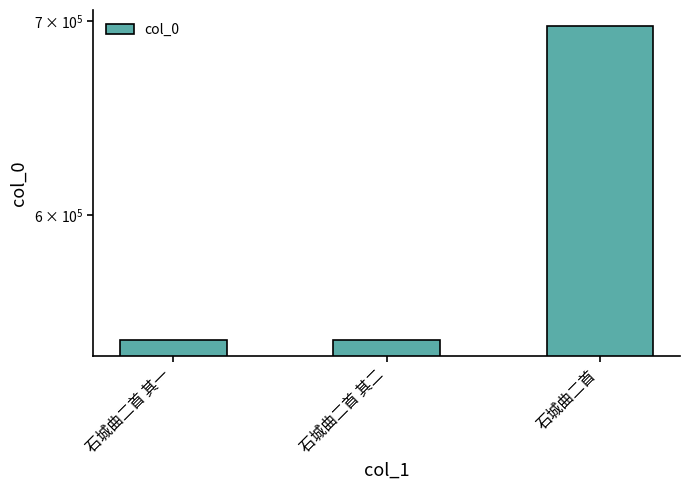

Where is the data nearest to the value 620351?

石城曲二首 其二